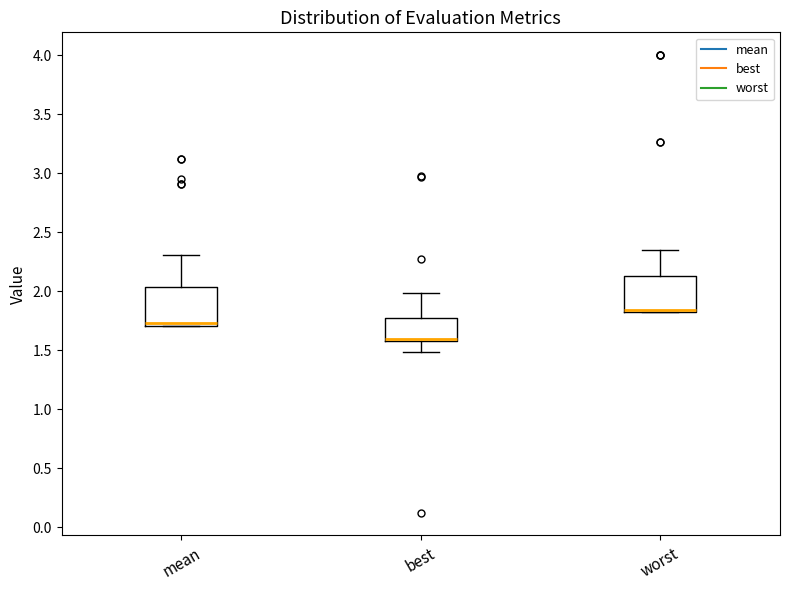

Which box's median line is the lowest?

best